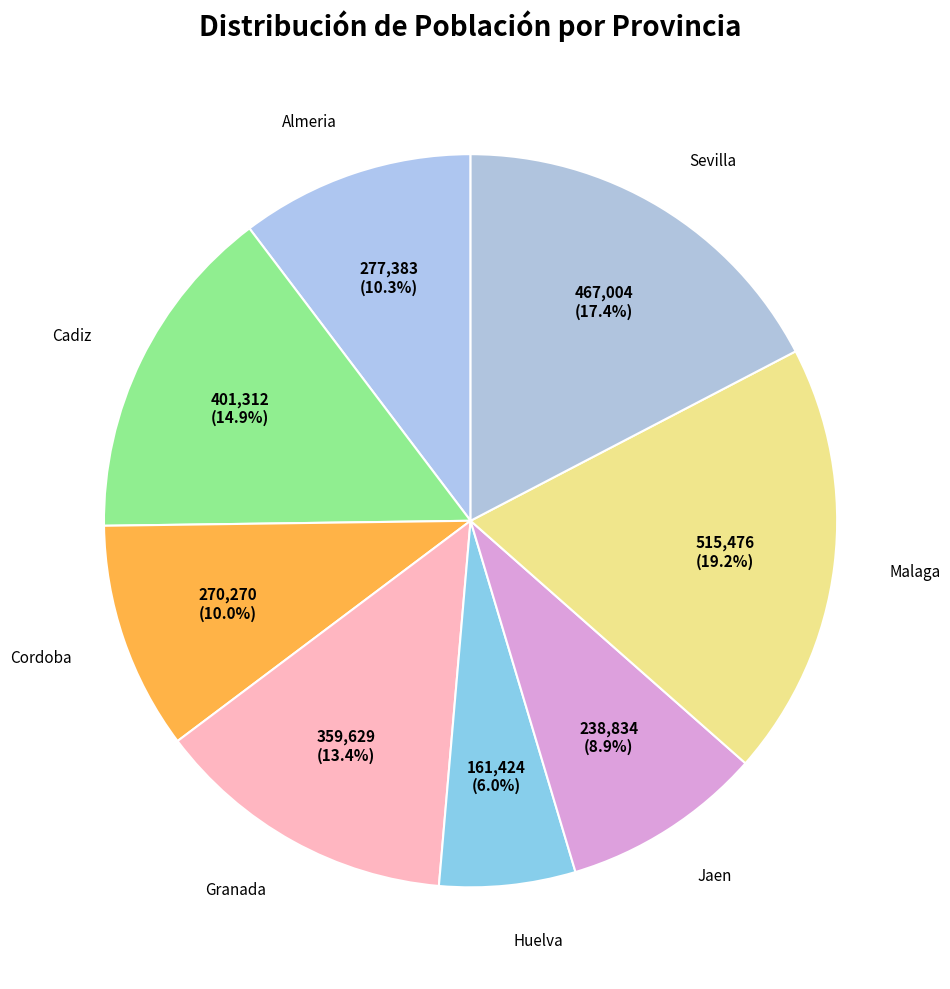

Count the number of slices in the pie.

8